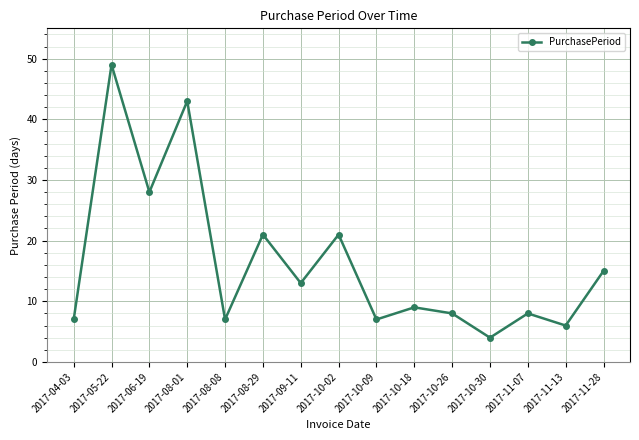

The chart shows a value of 5 at 2017-04-03. True or false?

False